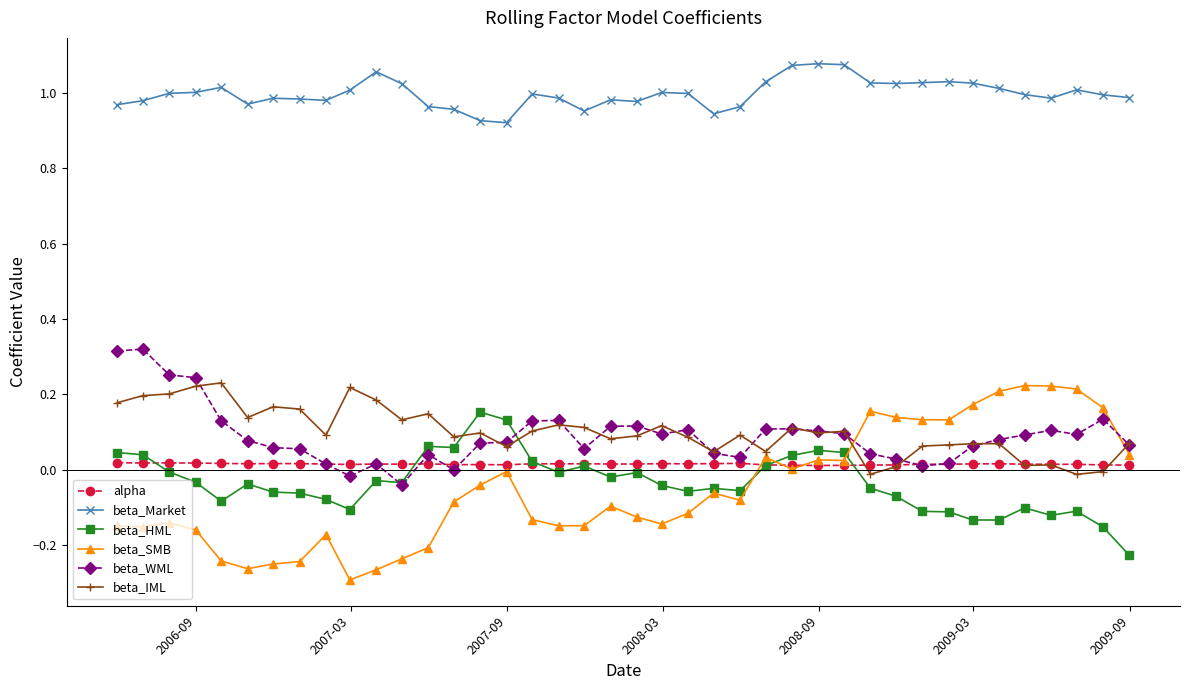

True or false: beta_IML and beta_HML cross at least once.

True